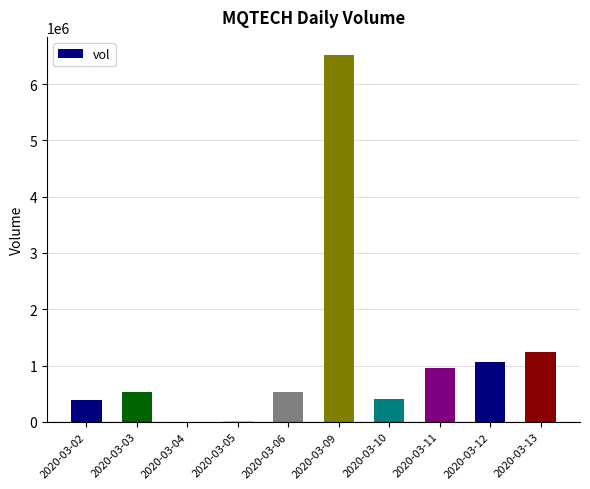

The value at 2020-03-06 is 522600. True or false?

True